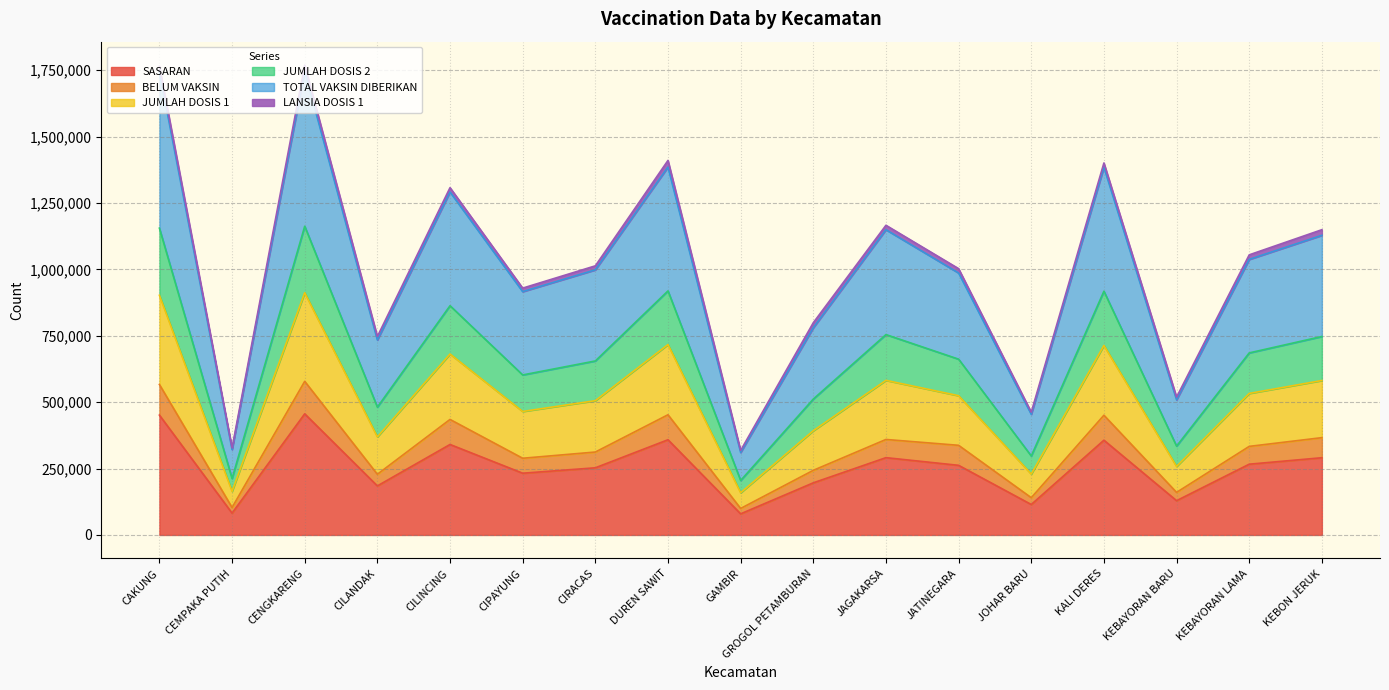

Is it true that SASARAN equals 599788 at KALI DERES?

False